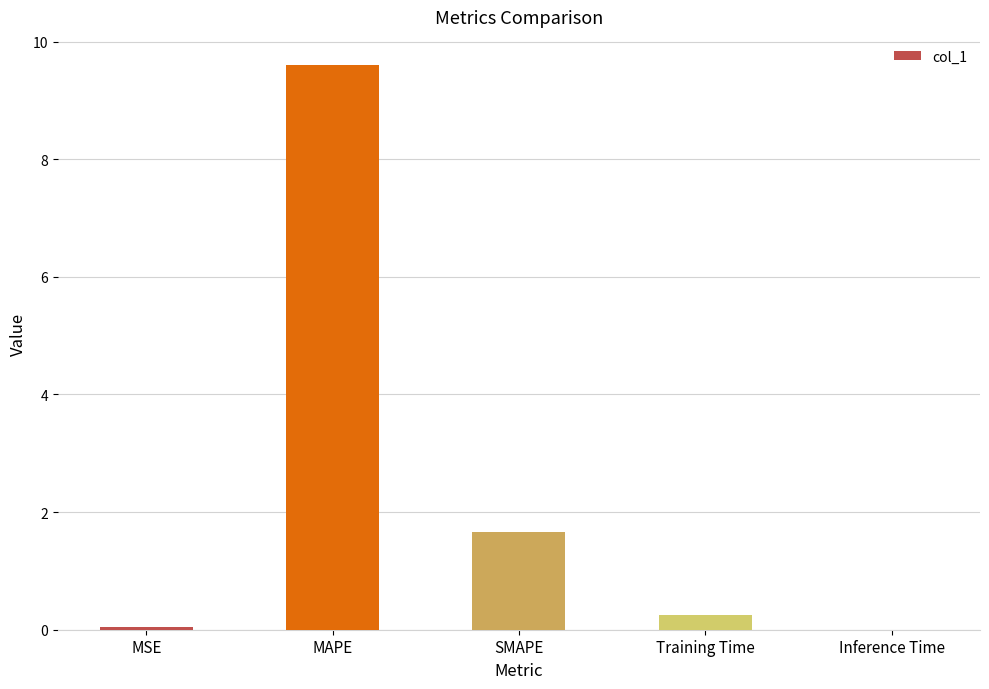

Where is the data nearest to the value 4?

SMAPE